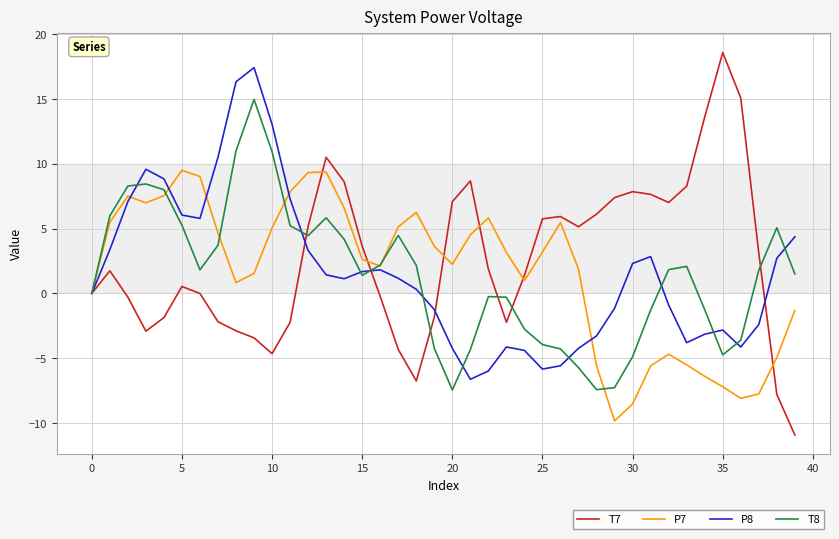

What is the minimum value for P8?

-6.6